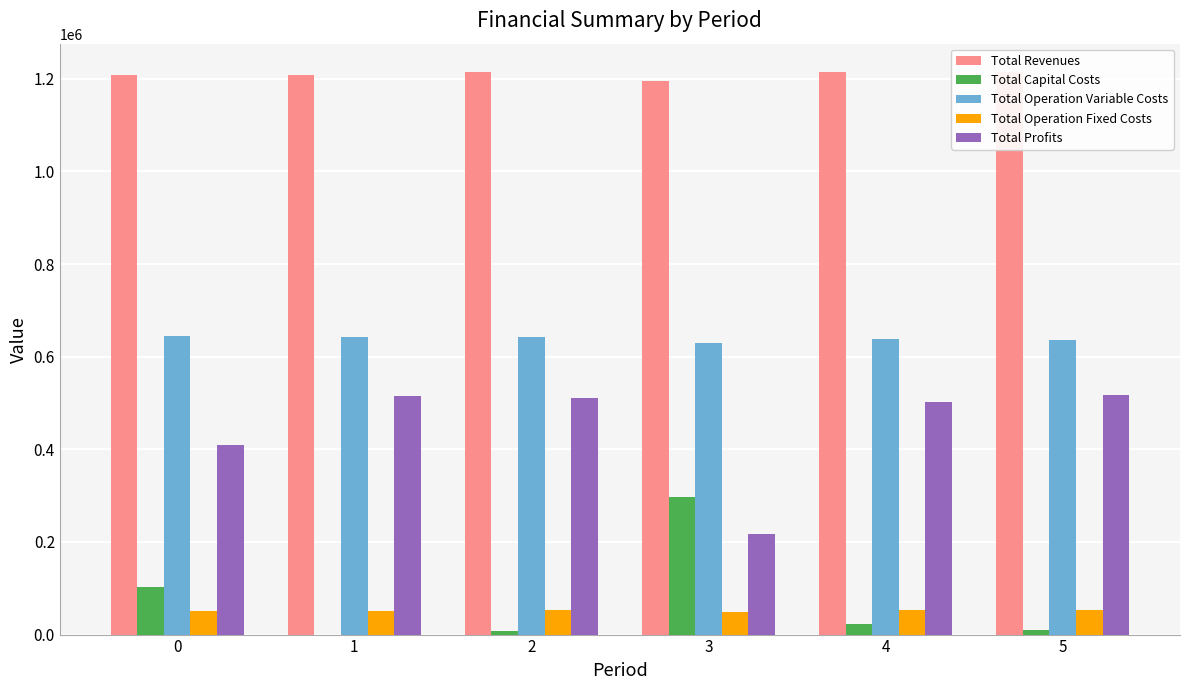

What value does the Total Operation Fixed Costs series have at 1?

50710.9